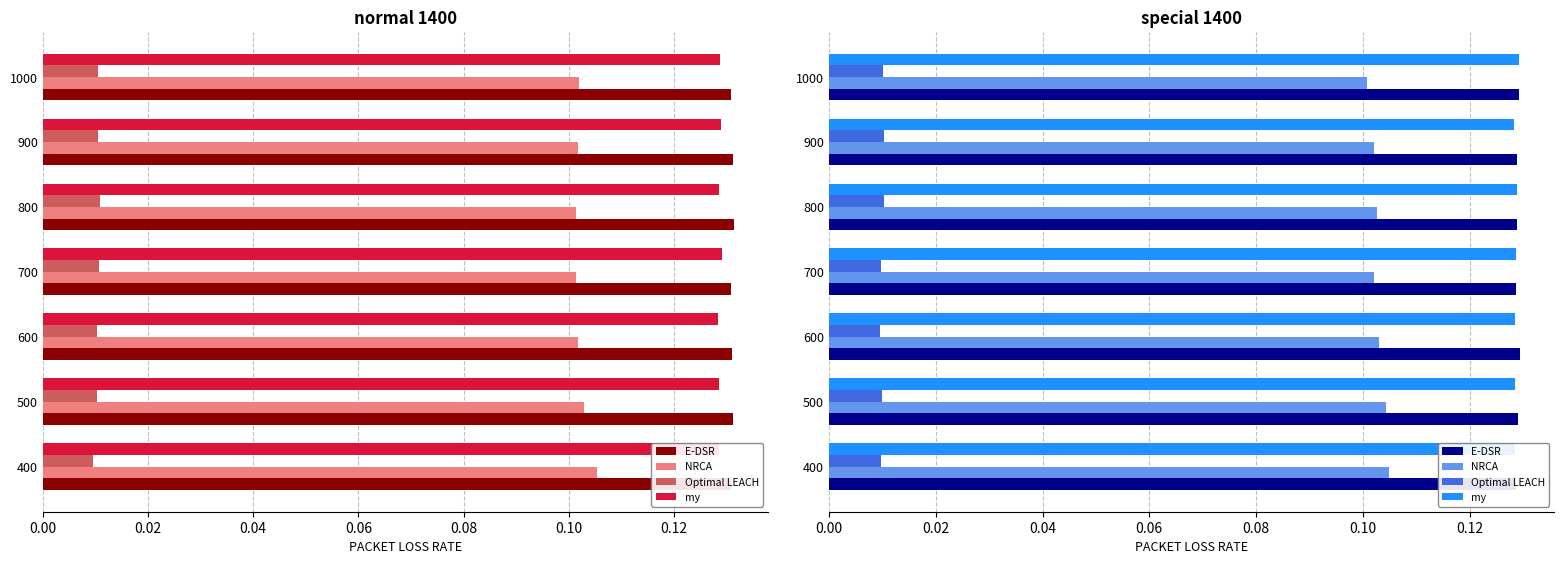

What is the value of the NRCA bar at the 4th from the left?

0.1